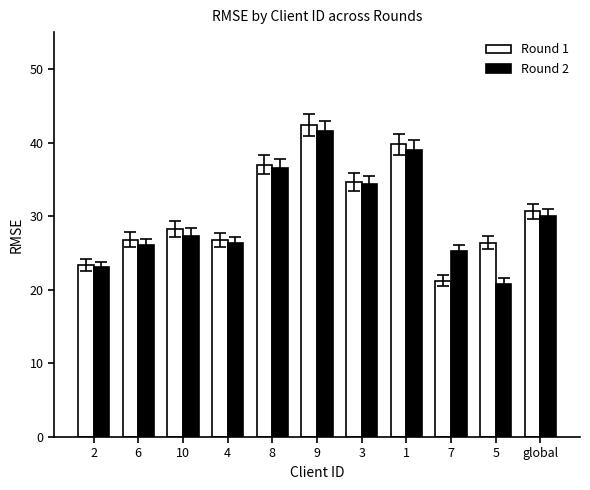

What is the sum of all Round 2 values?

330.4